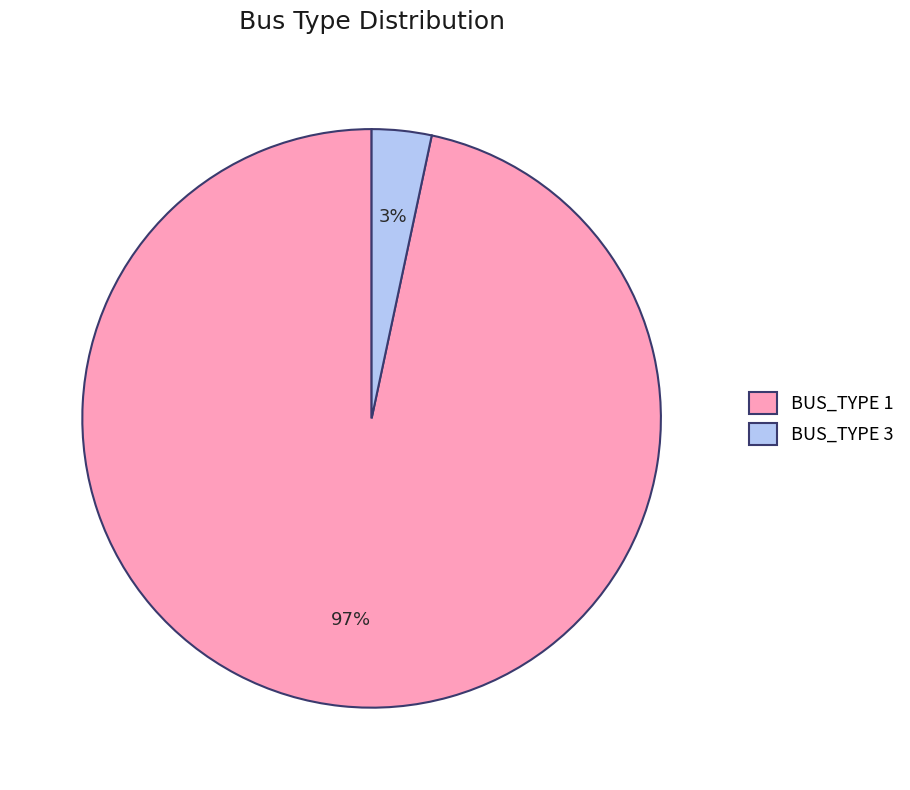

To the nearest percent, what portion does BUS_TYPE 3 represent?

3%